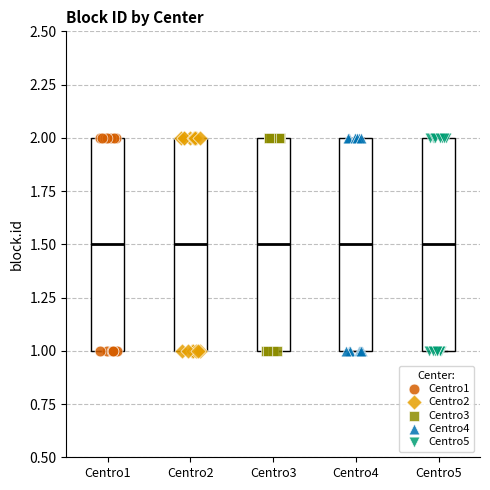

Reading left to right, transcribe this box plot: for each box, give where its median line is, the range the box spans, and where its two whiskers end, as read against the y-axis. The values are not printed on the chart, so give them approximately, as read against the axis.

Centro1: median 1.5, box 1.0 to 2.0, whiskers 1.0 to 2.0
Centro2: median 1.5, box 1.0 to 2.0, whiskers 1.0 to 2.0
Centro3: median 1.5, box 1.0 to 2.0, whiskers 1.0 to 2.0
Centro4: median 1.5, box 1.0 to 2.0, whiskers 1.0 to 2.0
Centro5: median 1.5, box 1.0 to 2.0, whiskers 1.0 to 2.0